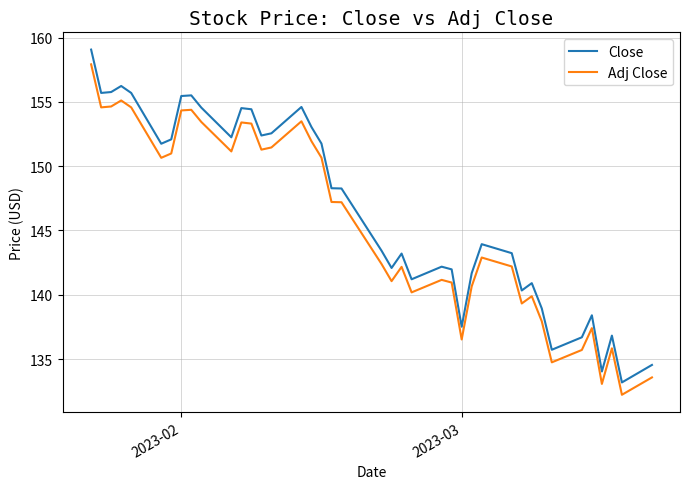

What is the difference between the maximum and minimum values in the Adj Close series?

25.7